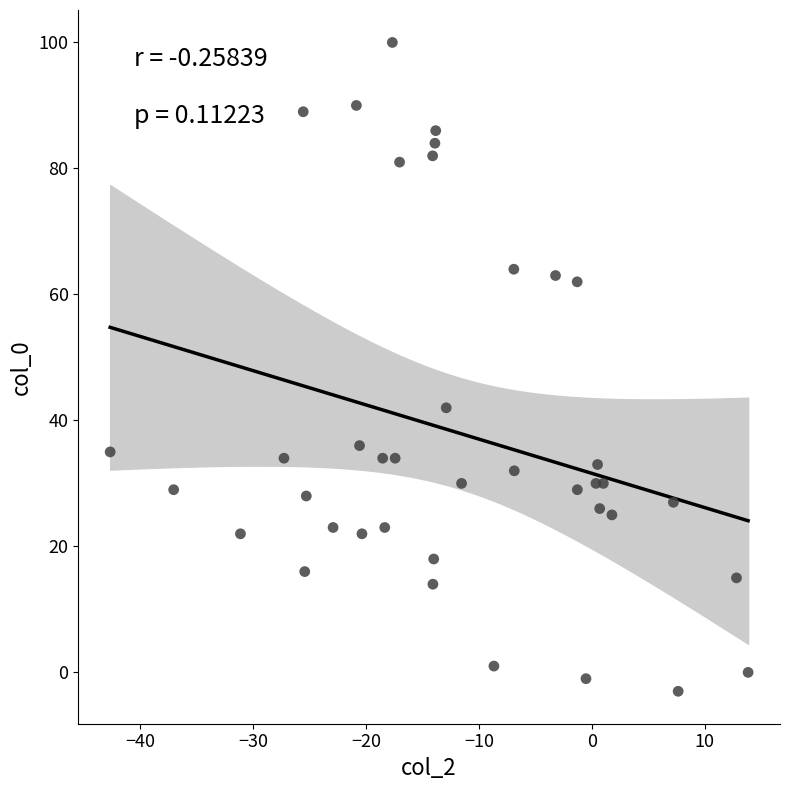

What Y value in the scatter plot is closest to 48?

42